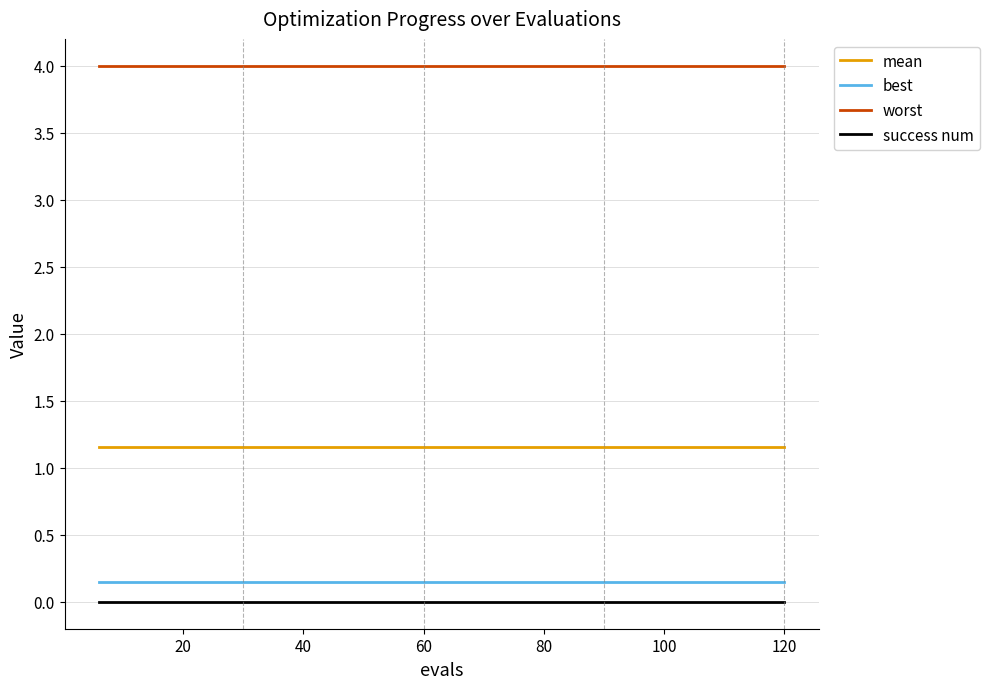

What is the maximum value shown in the chart?

4.0